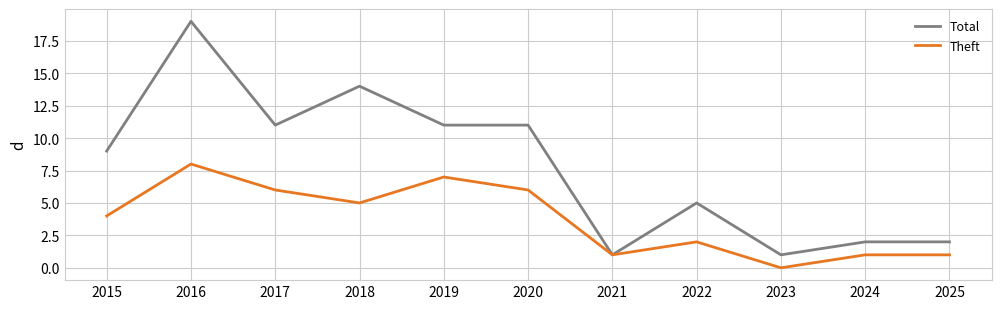

What is the minimum value for Total?

1